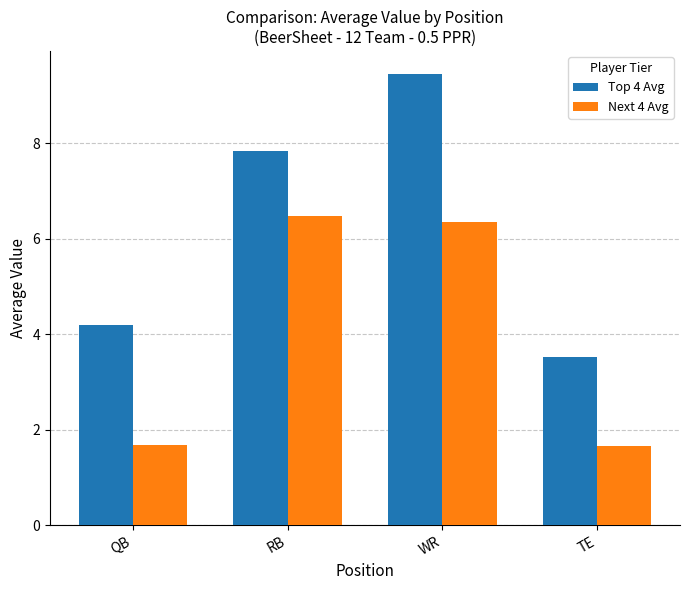

Rank the series by their maximum value, from lowest to highest.

Next 4 Avg, Top 4 Avg